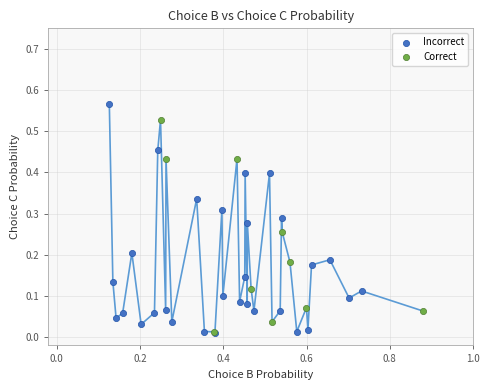

Which series contains the highest Y value?

Incorrect